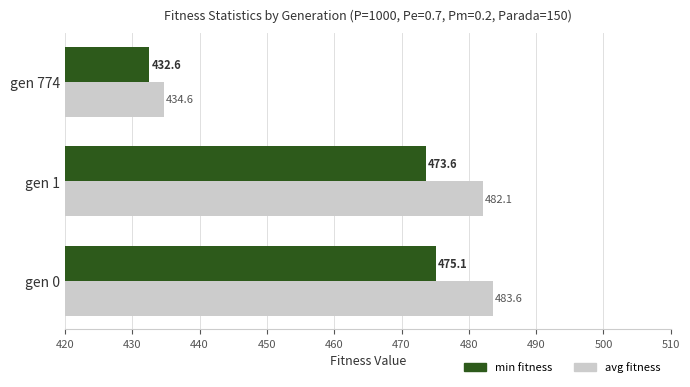

What is the smallest value displayed?

432.6